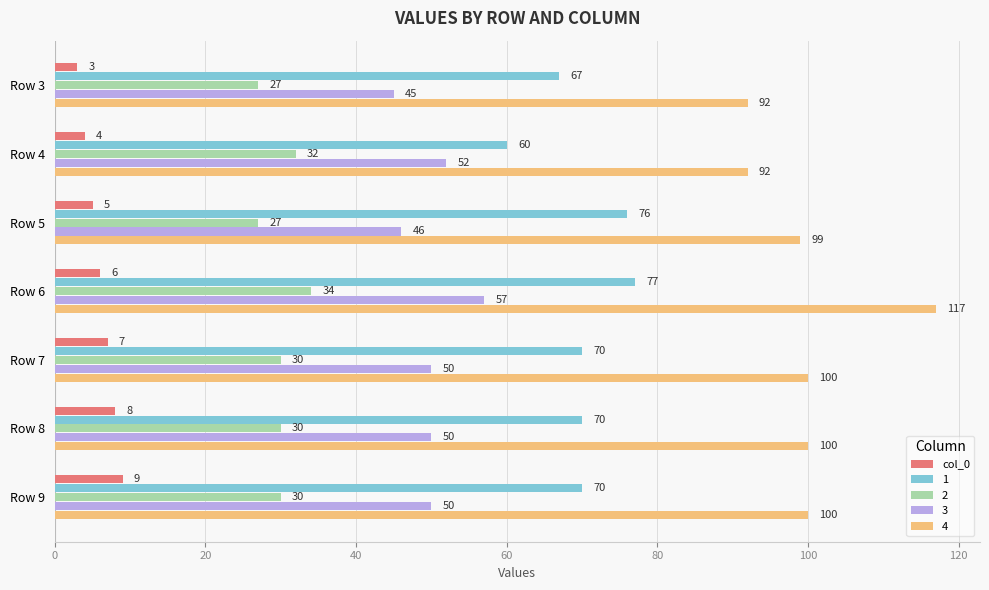

The value of 1 at Row 5 is 102. True or false?

False